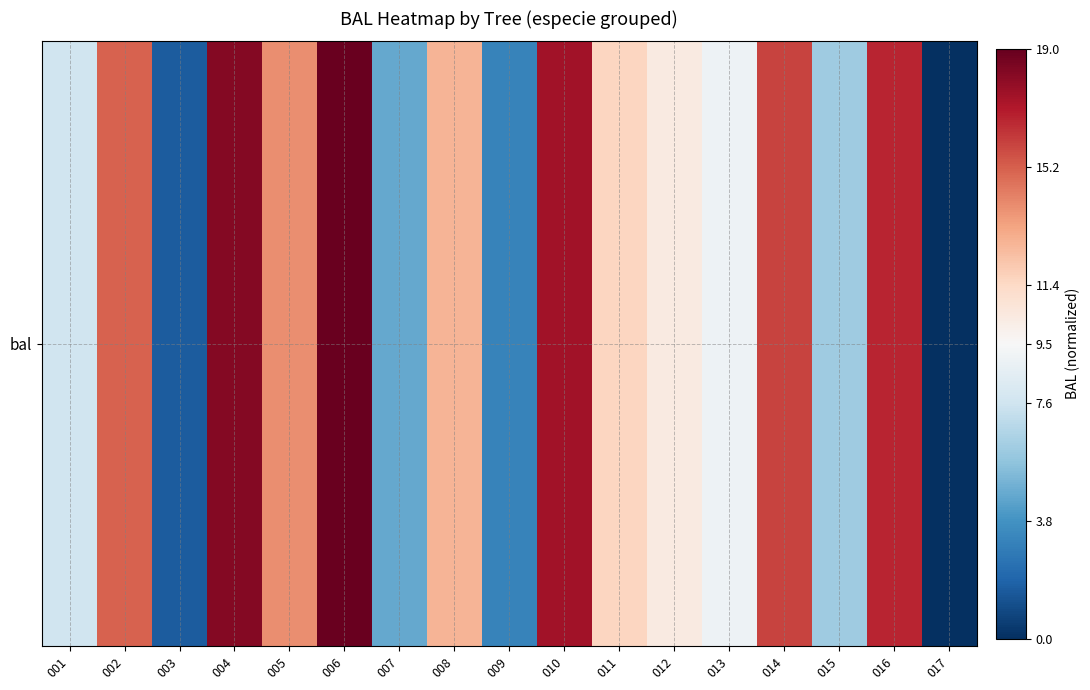

Rank the categories by value from lowest to highest.

017, 003, 009, 007, 015, 001, 013, 012, 011, 008, 005, 002, 014, 016, 010, 004, 006